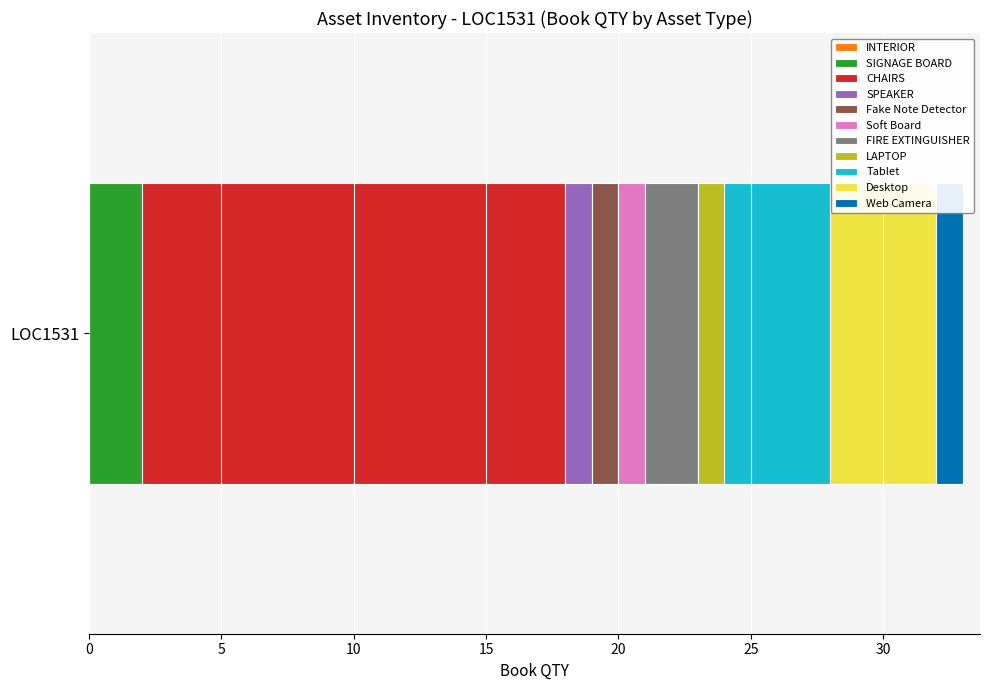

What is the label of the 3rd bar from the right?

Tablet